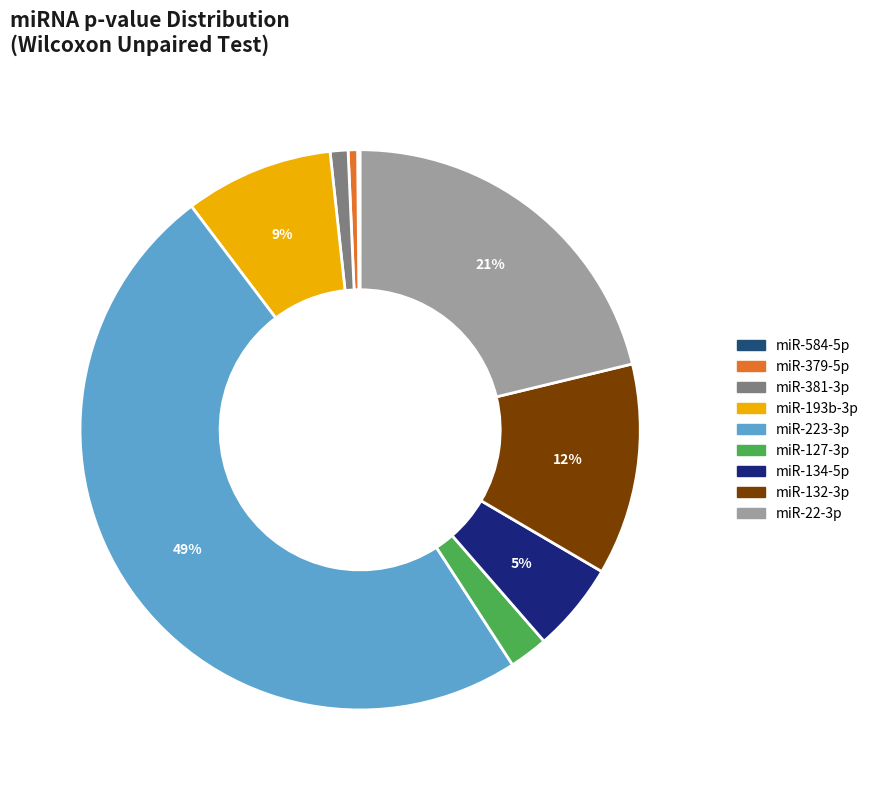

Combined, do miR-223-3p and miR-132-3p account for over 50%?

Yes